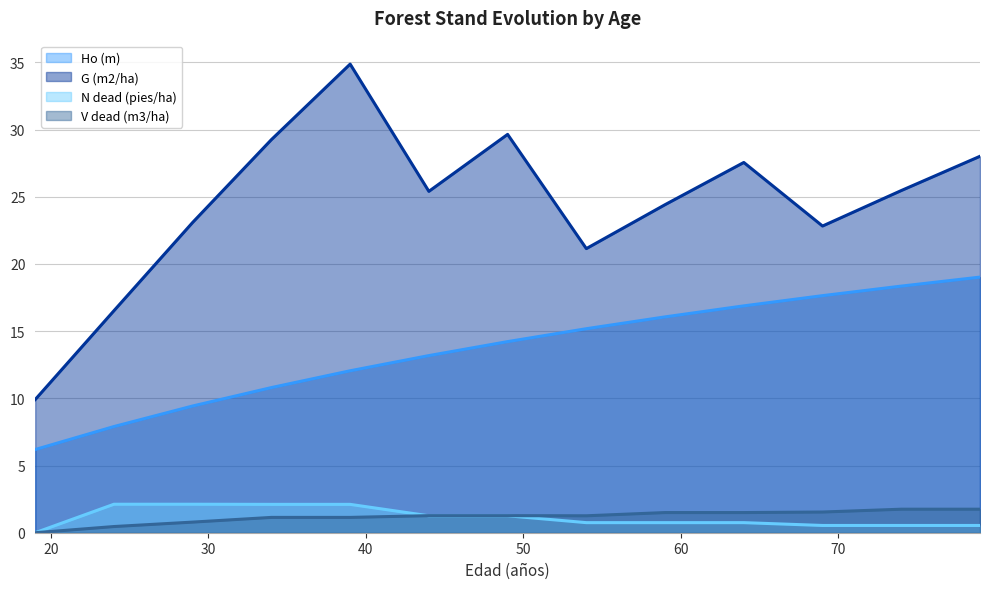

True or false: Ho (m) (line) and V dead (m3/ha) (line) intersect in this chart.

False